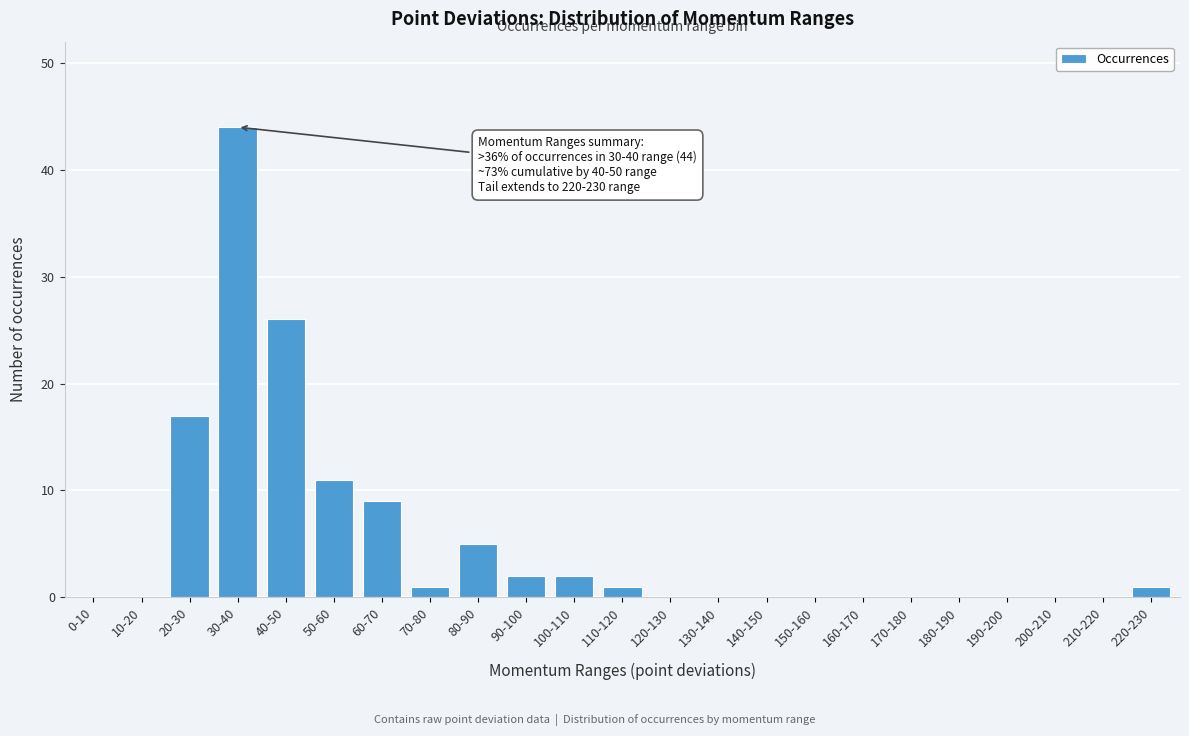

Reading left to right, what are all the values shown in this chart?

0-10=0	10-20=0	20-30=17	30-40=44	40-50=26	50-60=11	60-70=9	70-80=1	80-90=5	90-100=2	100-110=2	110-120=1	120-130=0	130-140=0	140-150=0	150-160=0	160-170=0	170-180=0	180-190=0	190-200=0	200-210=0	210-220=0	220-230=1